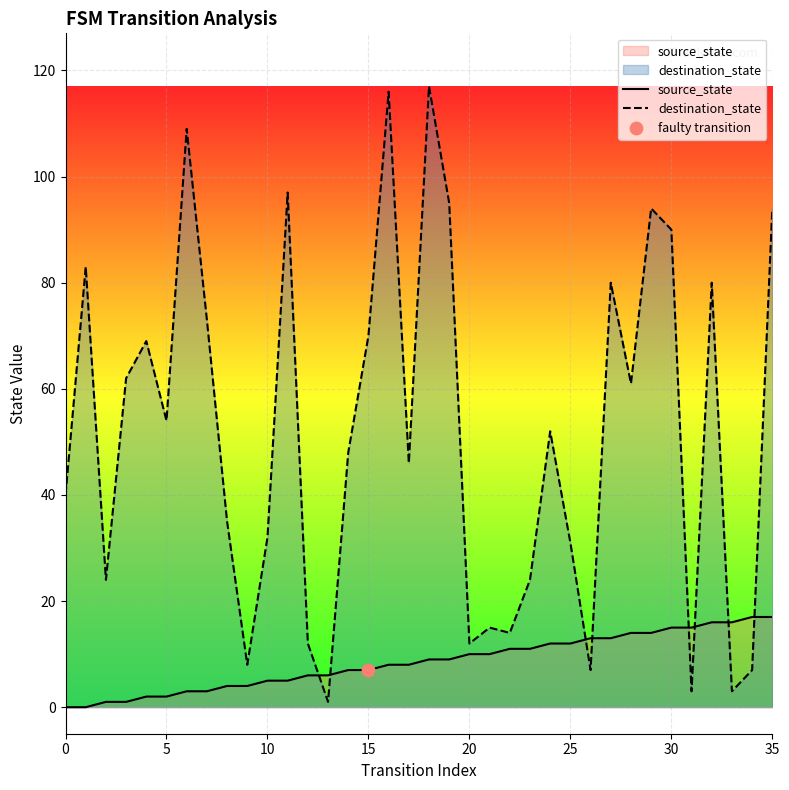

Which series has the largest total across all categories?

destination_state